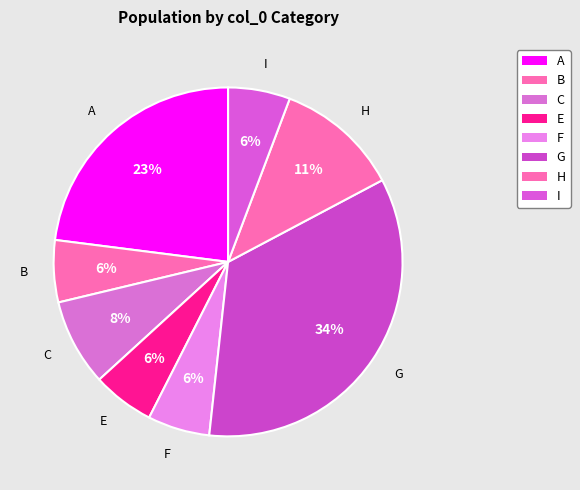

Which category has the biggest portion of the pie?

G